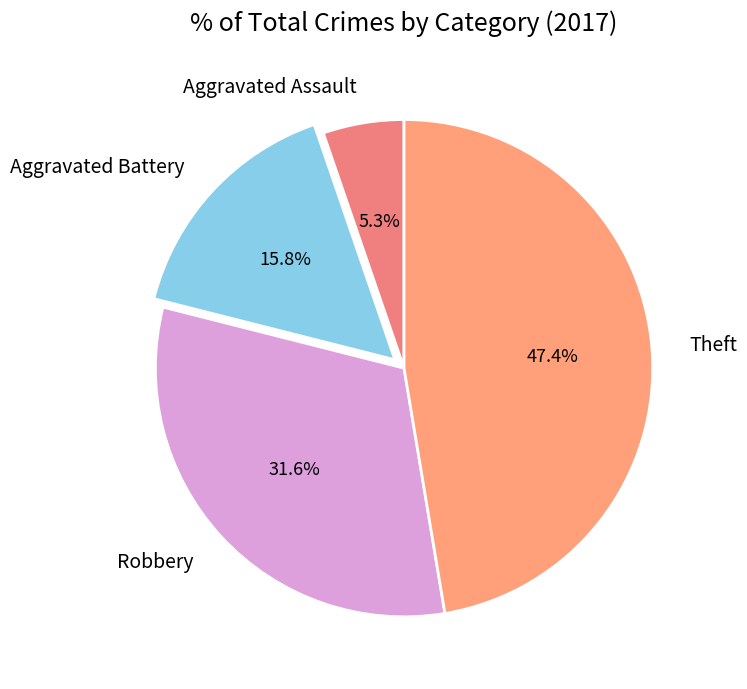

Do Aggravated Battery and Theft together represent more than half of the pie?

Yes